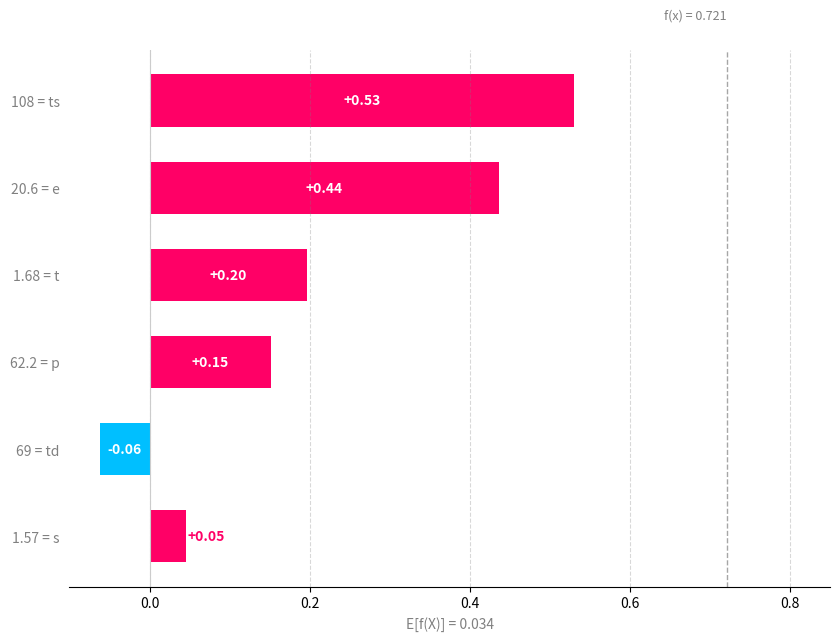

List the labels in order of value, largest first.

108 = ts, 20.6 = e, 1.68 = t, 62.2 = p, 1.57 = s, 69 = td